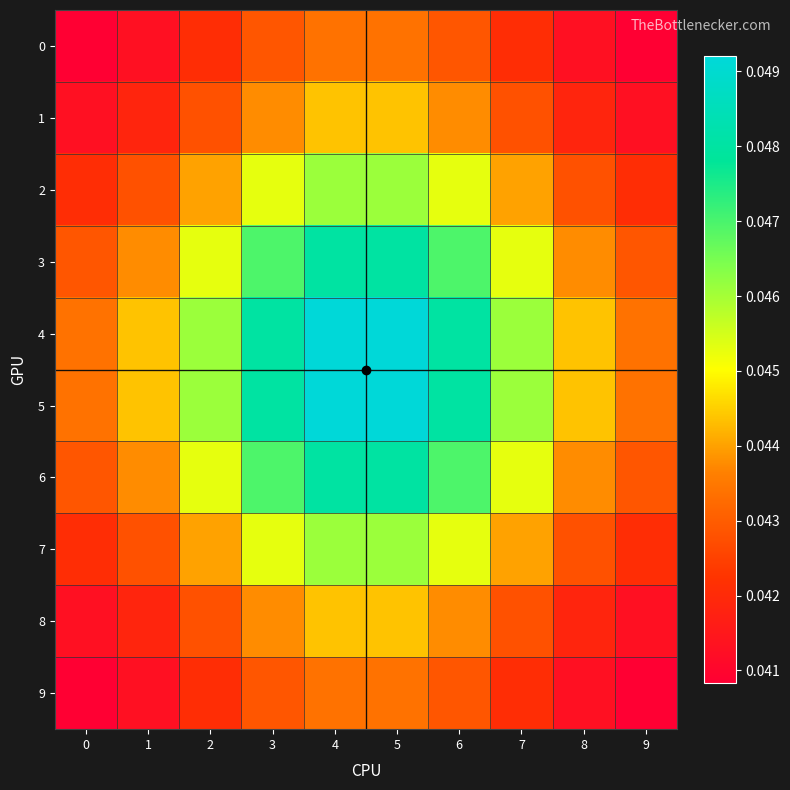

Which series has the largest total across all categories?

5